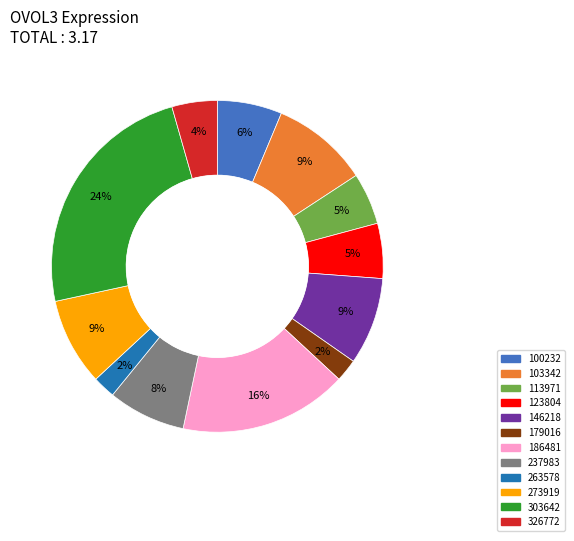

How many slices are in this pie chart?

12